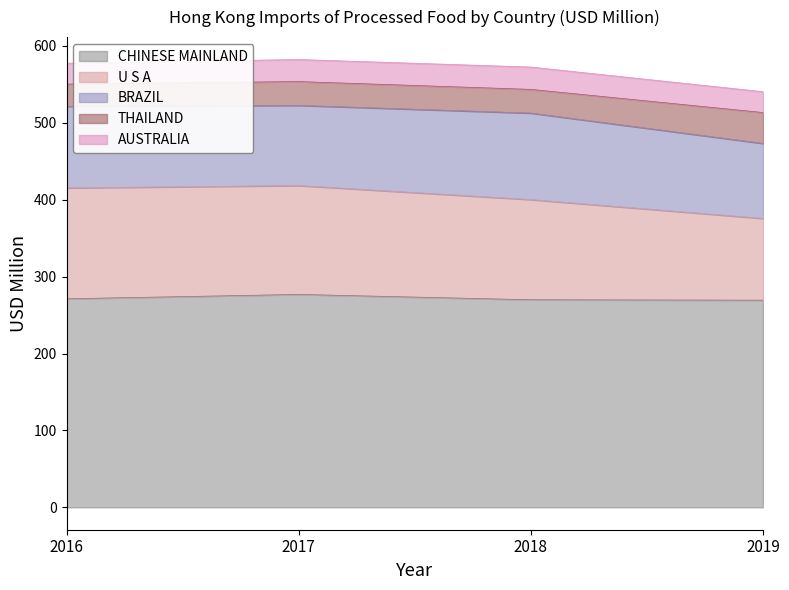

What is the sum of the THAILAND values at 201912 and 201812?

71.0